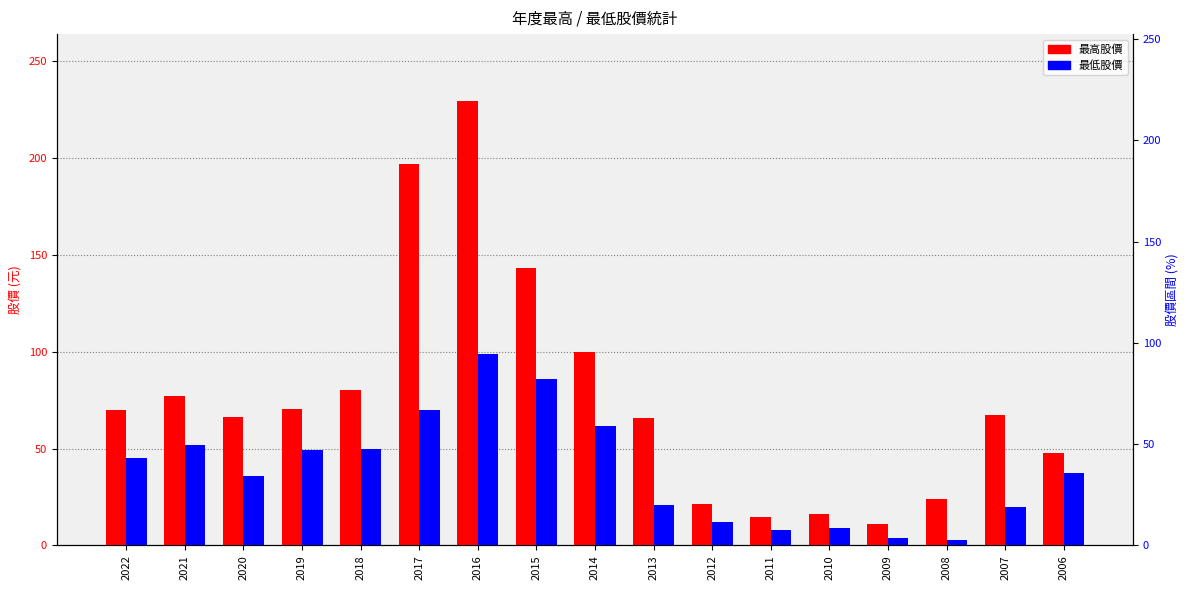

The 最低股價 series shows 109.3 at 2017. True or false?

False